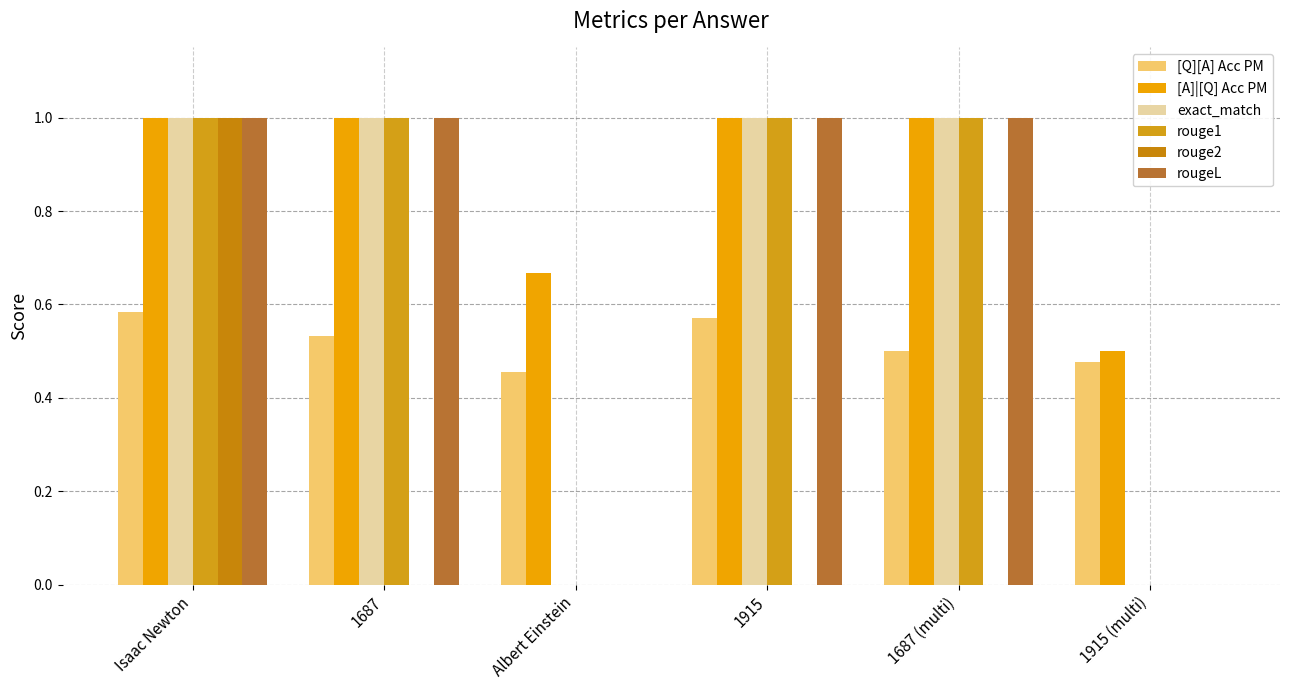

Which has a higher value, 1687 (multi) or 1915?

1915